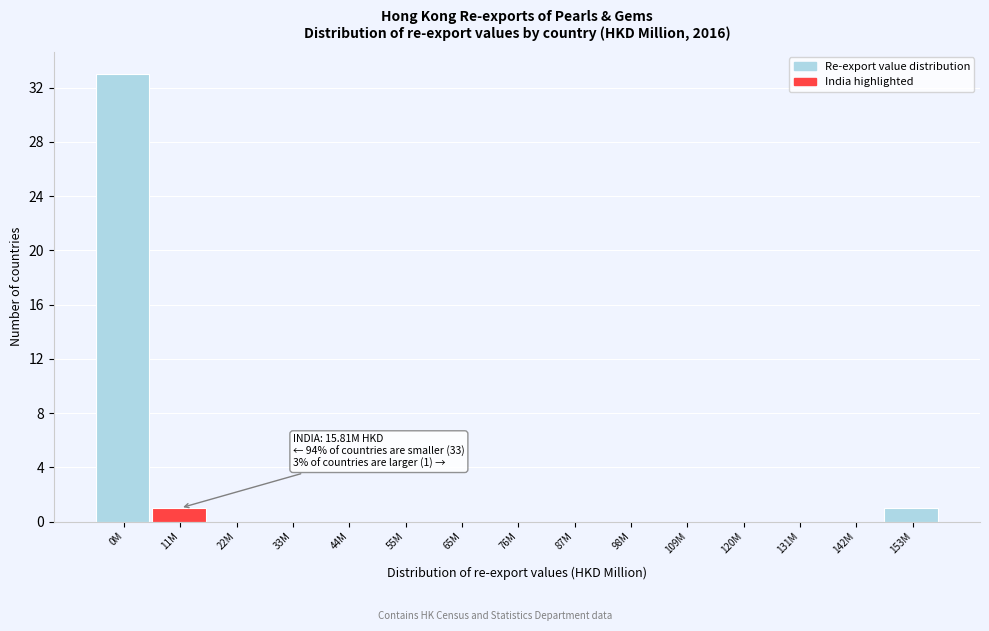

Reading left to right, list all the values displayed in this chart.

0M=33	11M=1	22M=0	33M=0	44M=0	55M=0	65M=0	76M=0	87M=0	98M=0	109M=0	120M=0	131M=0	142M=0	153M=1